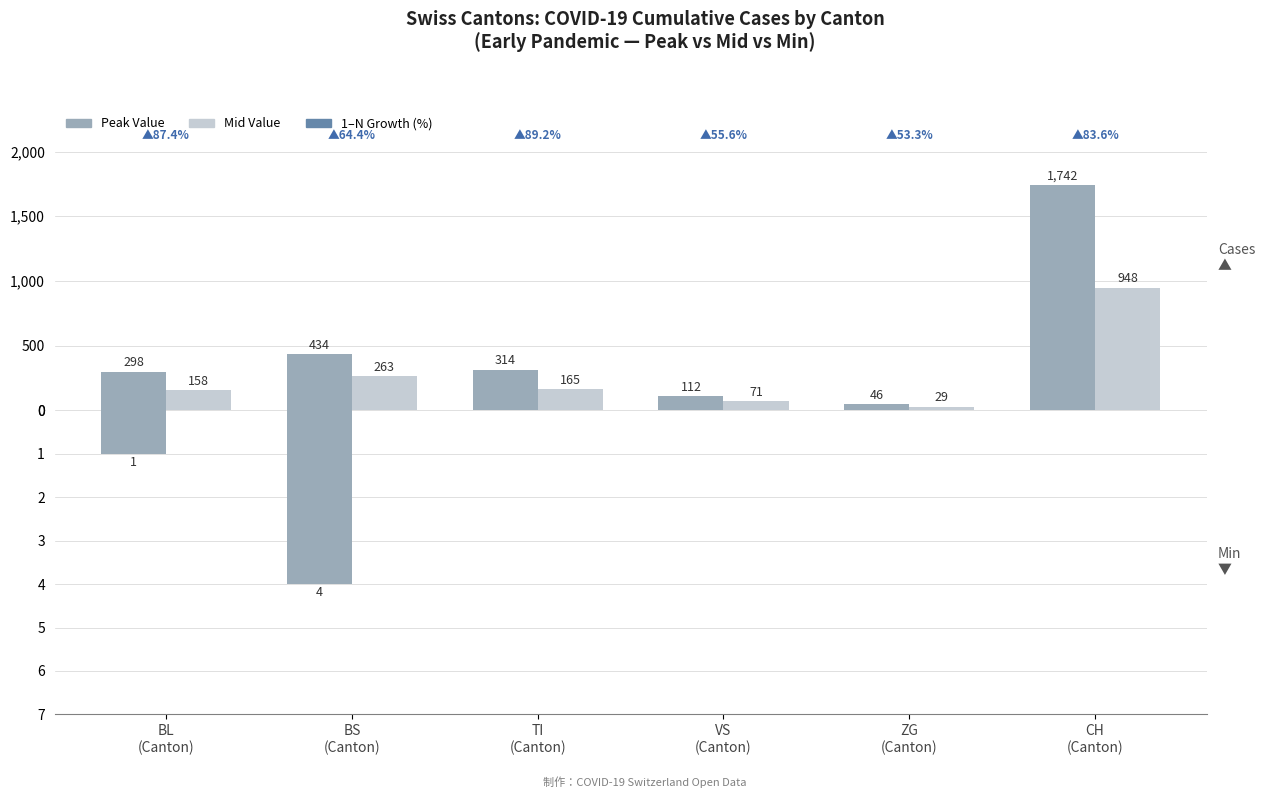

True or false: Mid Value (万元) has a value of 96 at VS
(Canton).

False